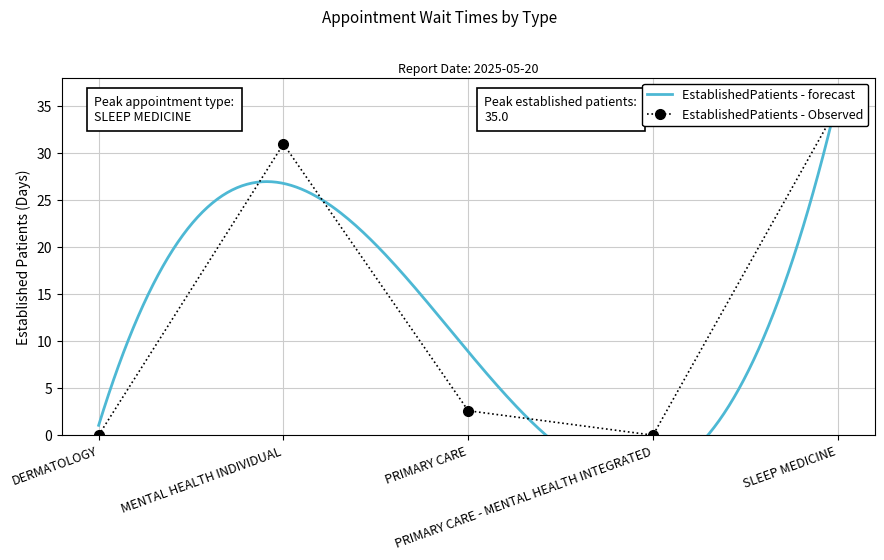

Rank the categories by value from highest to lowest.

SLEEP MEDICINE, MENTAL HEALTH INDIVIDUAL, PRIMARY CARE, DERMATOLOGY, PRIMARY CARE - MENTAL HEALTH INTEGRATED